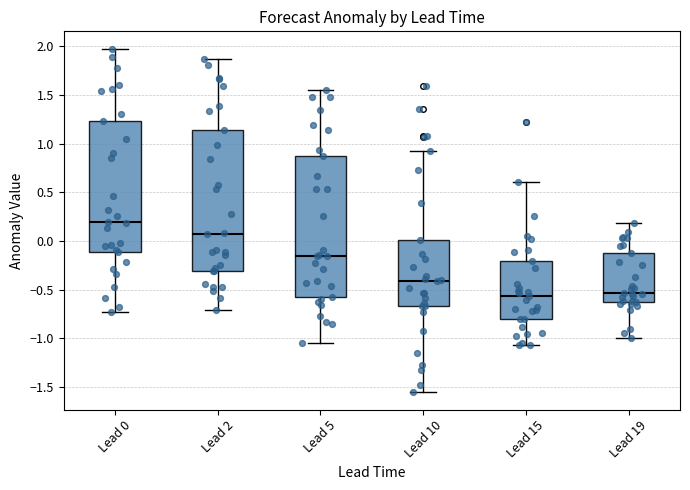

Reading left to right, transcribe this box plot: for each box, give where its median line is, the range the box spans, and where its two whiskers end, as read against the y-axis. The values are not printed on the chart, so give them approximately, as read against the axis.

Lead 0: median 0.20, box -0.10 to 1.25, whiskers -0.75 to 2.00
Lead 2: median 0.05, box -0.30 to 1.15, whiskers -0.70 to 1.85
Lead 5: median -0.15, box -0.55 to 0.85, whiskers -1.05 to 1.55
Lead 10: median -0.40, box -0.65 to 0.00, whiskers -1.55 to 0.95
Lead 15: median -0.55, box -0.80 to -0.20, whiskers -1.05 to 0.60
Lead 19: median -0.55, box -0.65 to -0.10, whiskers -1.00 to 0.20